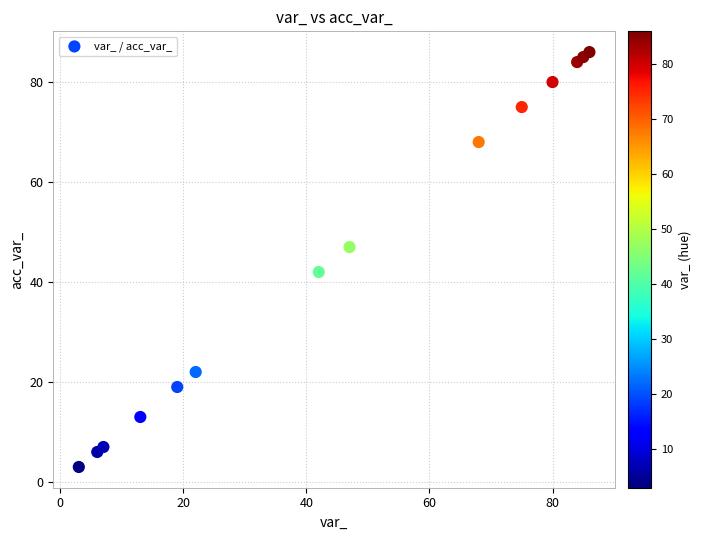

What is the range of X values (max minus min)?

83